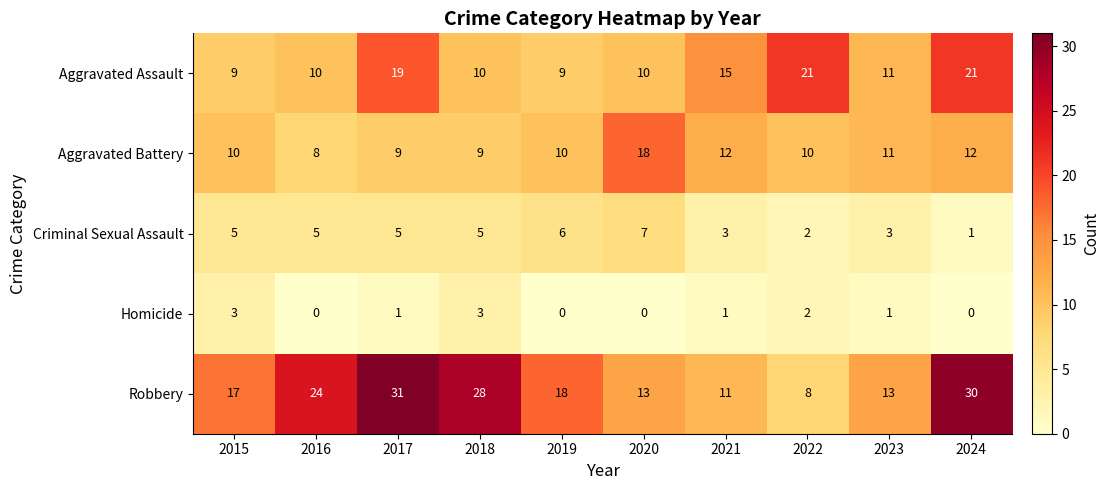

At 2015, list the series in order from largest to smallest.

Robbery, Aggravated Battery, Aggravated Assault, Criminal Sexual Assault, Homicide